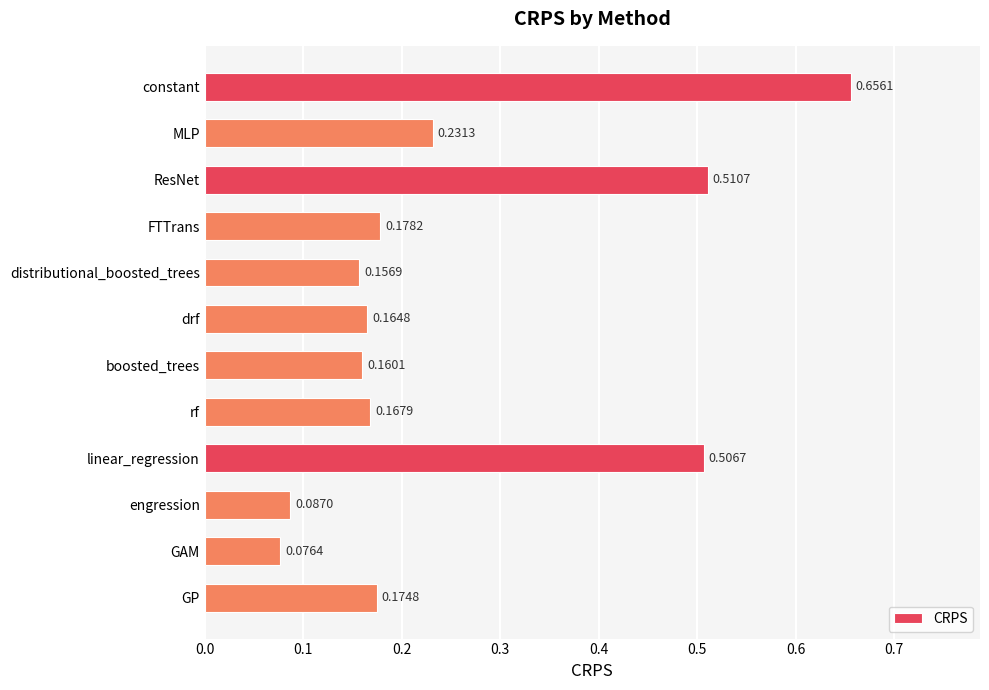

Rank the categories by value from highest to lowest.

constant, ResNet, linear_regression, MLP, FTTrans, GP, rf, drf, boosted_trees, distributional_boosted_trees, engression, GAM